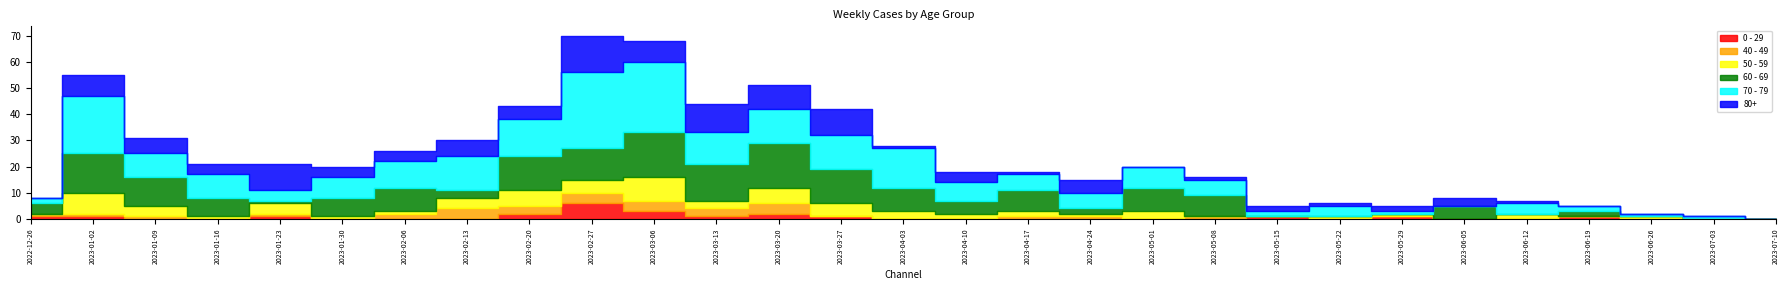

Reading right to left, list all the values displayed in this chart.

0 - 29: 0	0	0	1	0	0	1	0	1	0	0	0	0	0	0	1	2	1	3	6	2	0	0	0	1	0	0	1	1
40 - 49: 0	0	0	0	0	0	0	0	0	1	0	1	1	0	0	0	4	3	4	4	3	4	2	0	1	0	1	1	1
50 - 59: 0	0	1	0	2	0	1	1	0	0	3	1	2	2	3	5	6	3	9	5	6	4	1	1	4	1	4	8	0
60 - 69: 0	0	0	2	0	5	0	0	0	8	9	2	8	5	9	13	17	14	17	12	13	3	9	7	1	7	11	15	4
70 - 79: 0	1	1	2	4	0	1	4	2	6	8	6	6	7	15	13	13	12	27	29	14	13	10	8	4	9	9	22	2
80+: 0	0	0	0	1	3	2	1	2	1	0	5	1	4	1	10	9	11	8	14	5	6	4	4	10	4	6	8	0